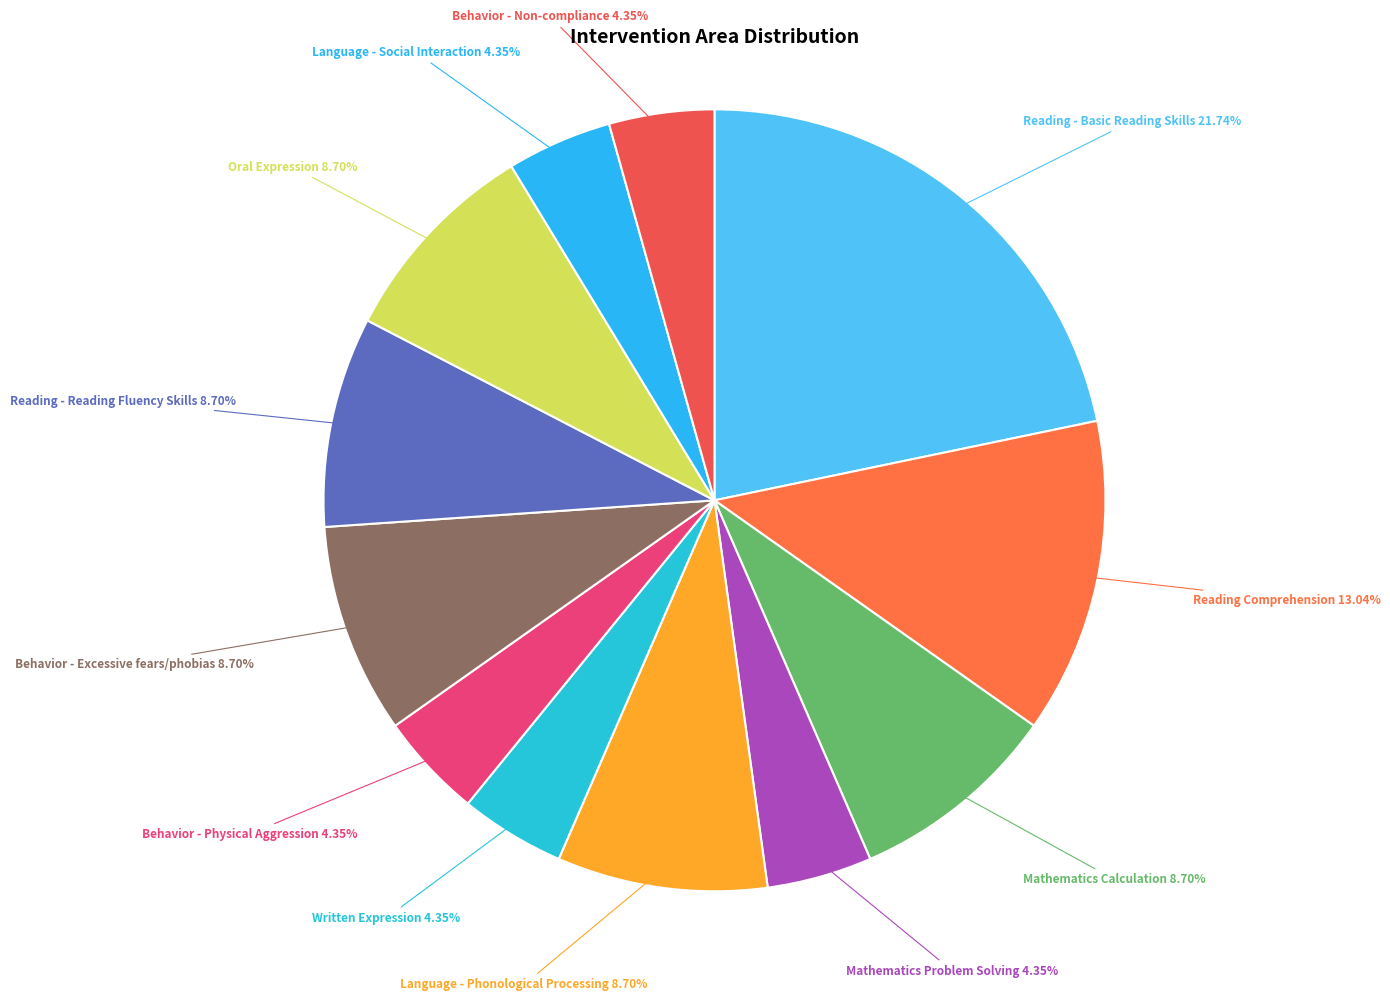

What is the smallest slice in the pie chart?

Mathematics Problem Solving